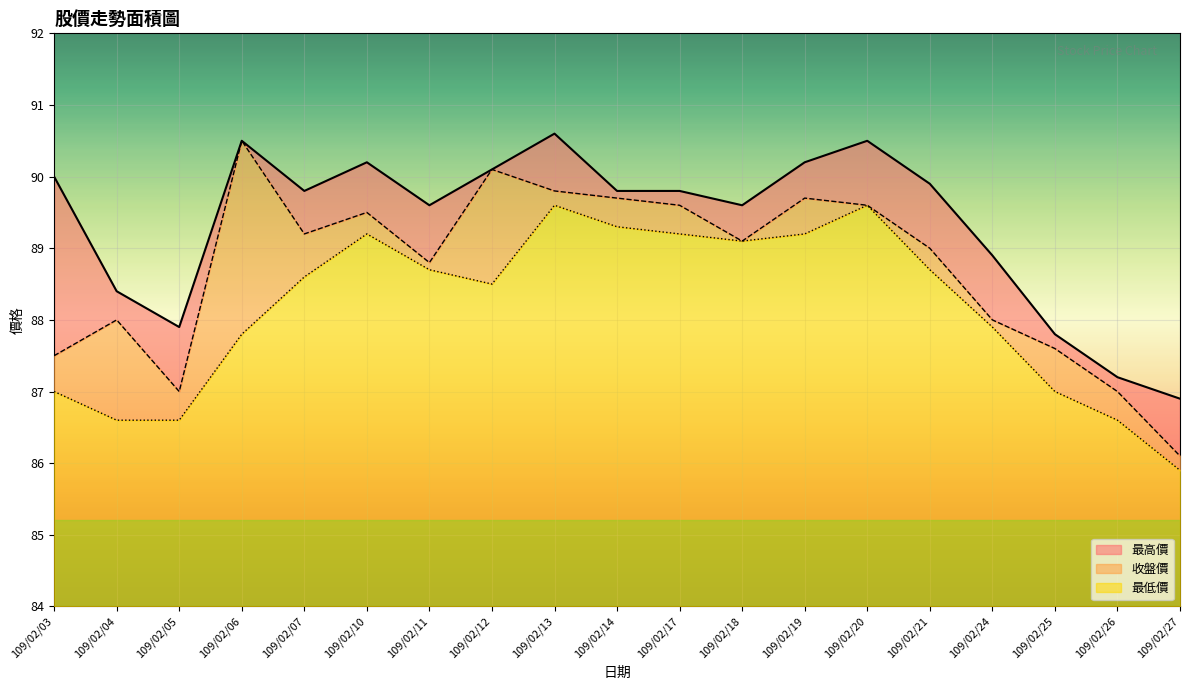

Does the chart display data point markers on the line(s)?

No